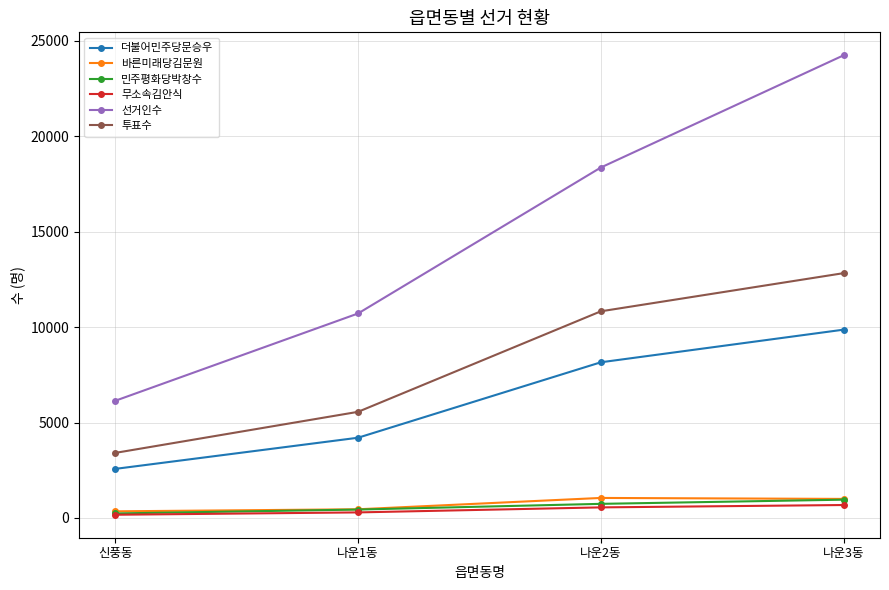

What is the average value of the 바른미래당김문원 series?

710